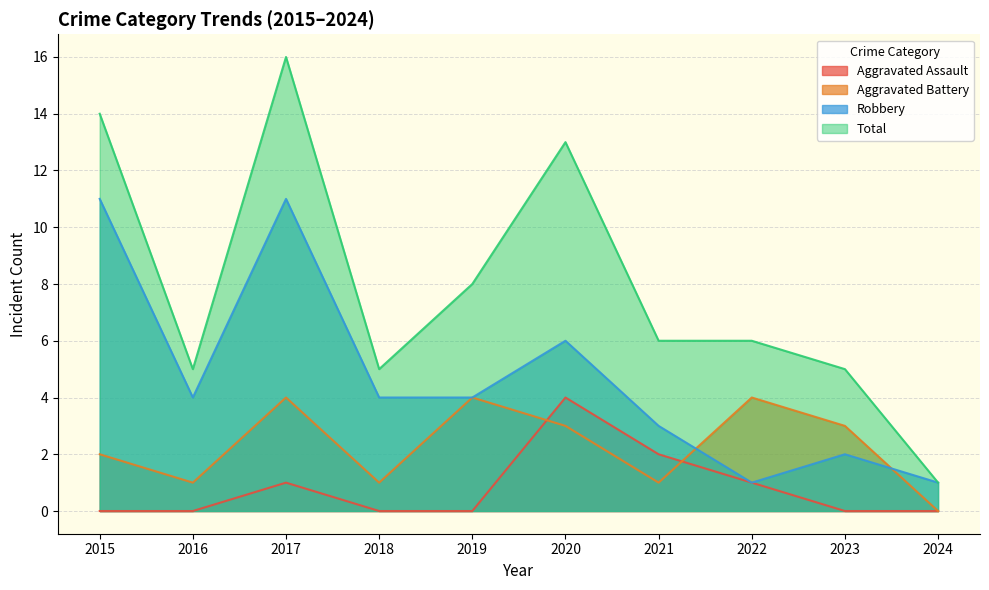

Rank the series by their maximum value, from lowest to highest.

Aggravated Assault, Aggravated Battery, Robbery, Total